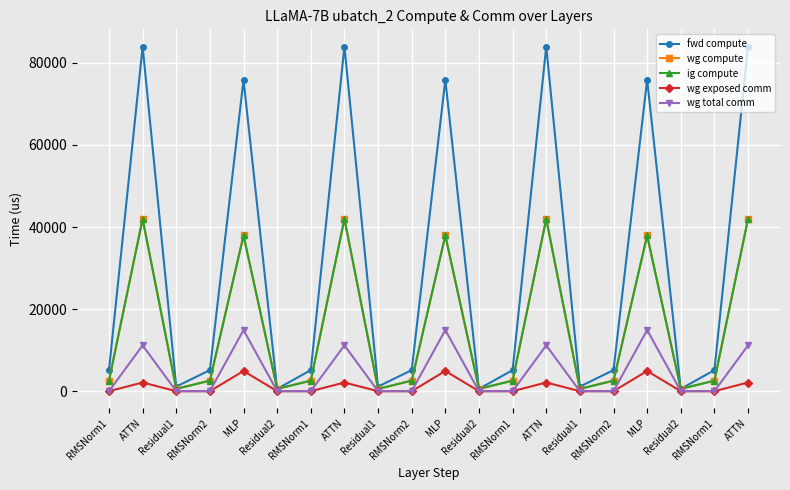

At which category does the chart reach its peak across all series?

ATTN